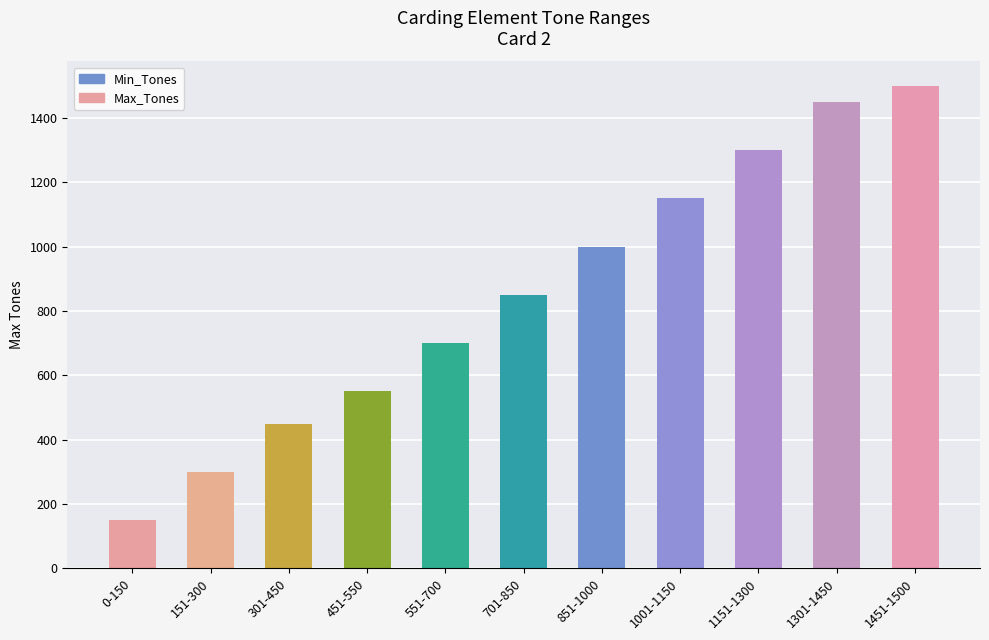

What is the value of the 9th bar from the left?

1300